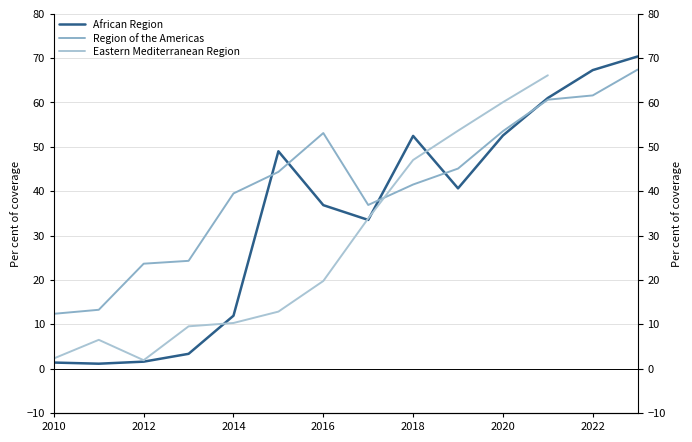

At how many categories does at least one series exceed 67?

2